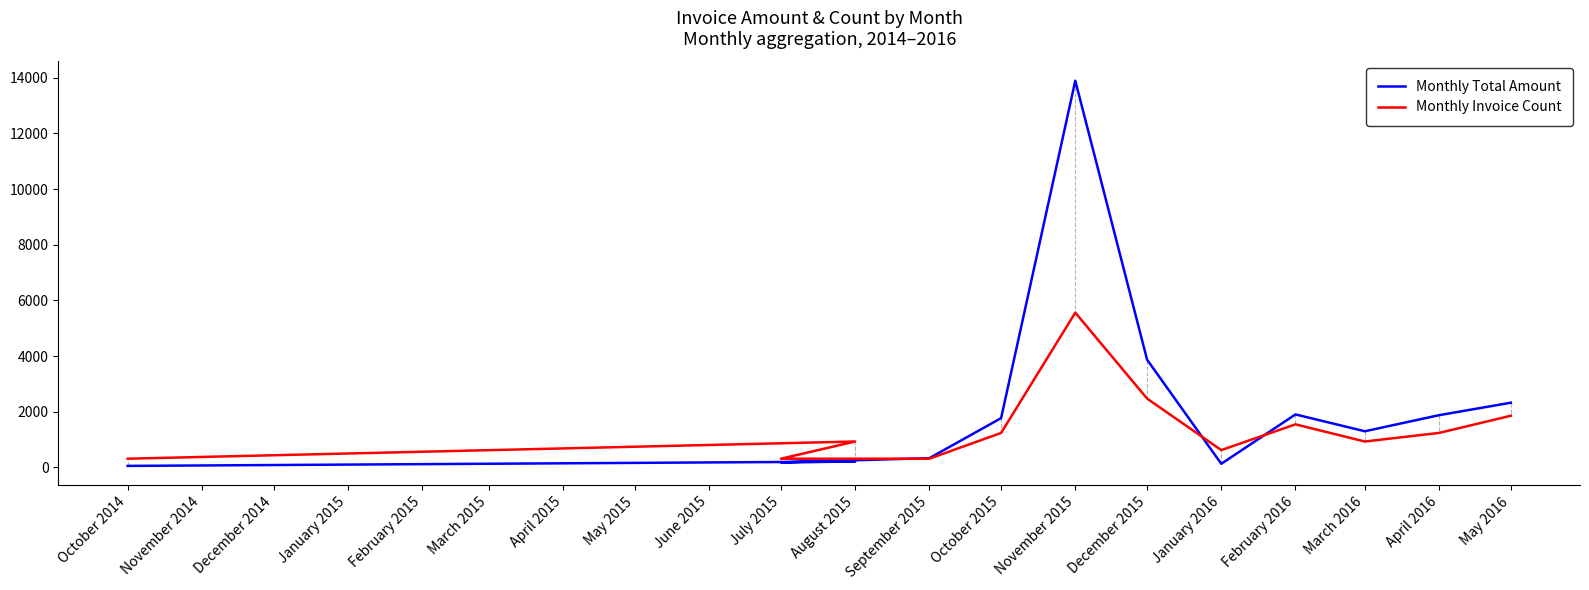

Reading right to left, transcribe all the data shown in this chart.

Monthly Total Amount: 2321.4	1873.0	1295.0	1900.0	126.0	3868.0	13895.5	1767.5	328.0	178.0	206.0	50.0
Monthly Invoice Count: 1852.7	1235.2	926.4	1543.9	617.6	2470.3	5558.2	1235.2	308.8	308.8	926.4	308.8